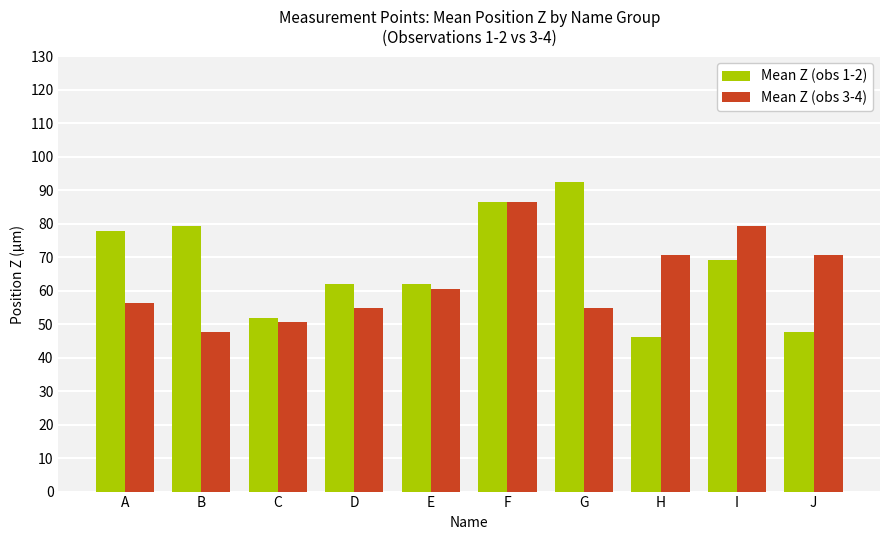

At which label is Mean Z (obs 1-2) closest to 69?

I